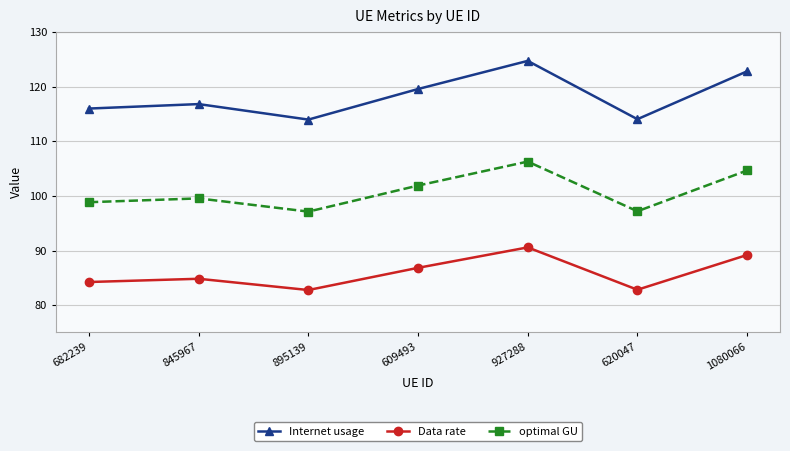

What position from the right is 927288?

3